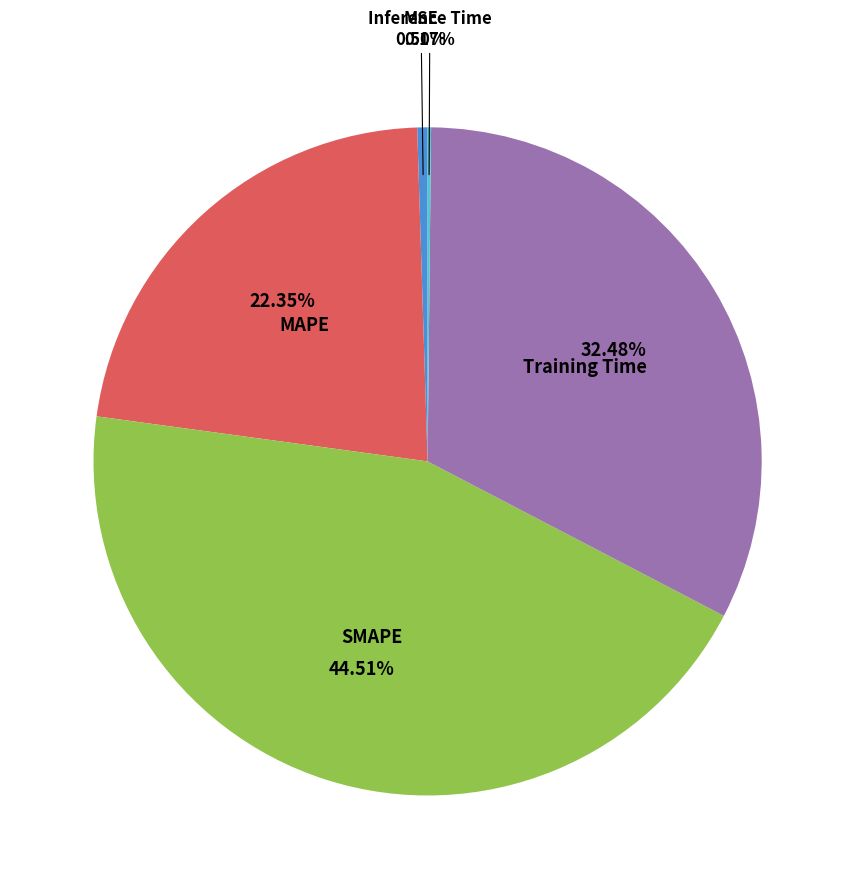

Does any single category account for the majority?

No